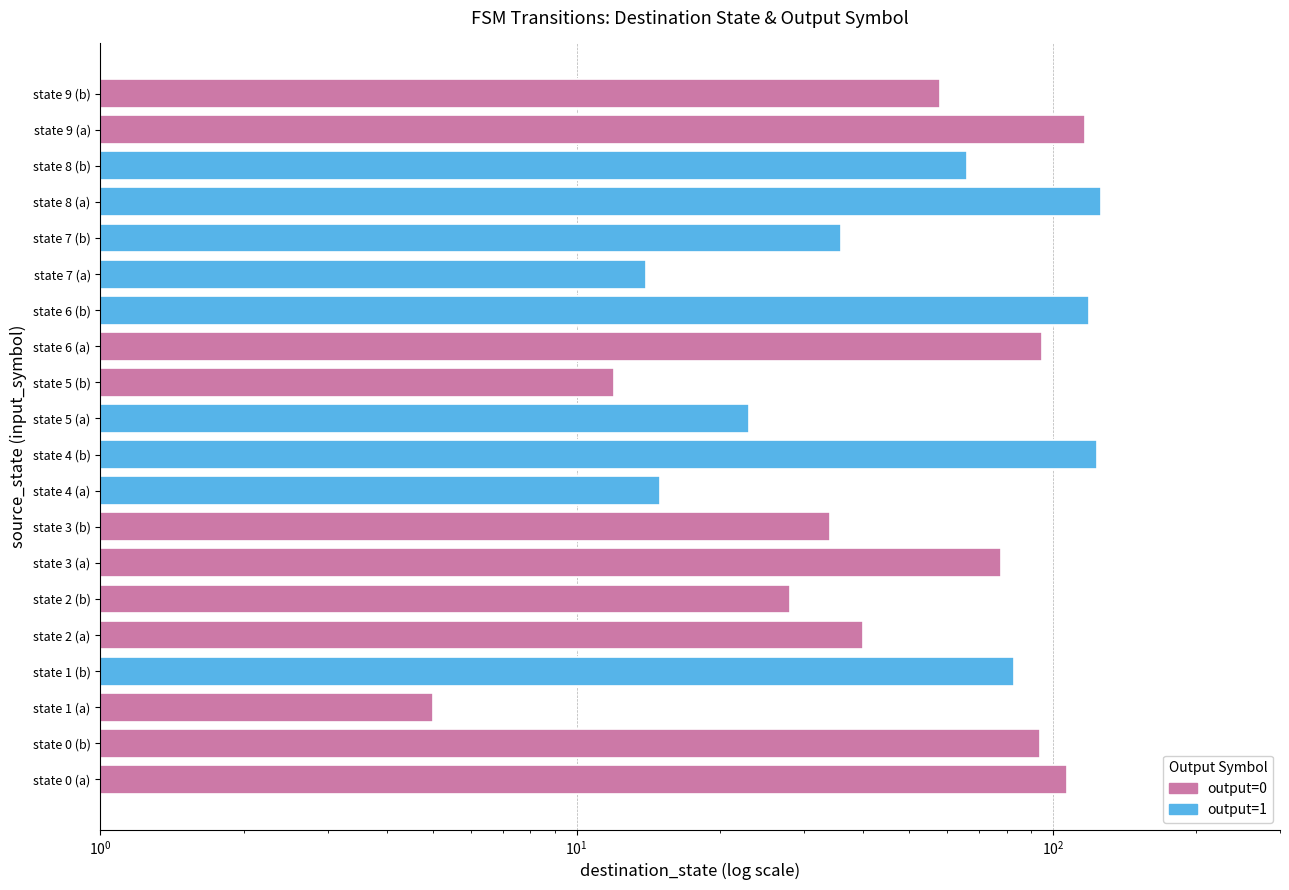

What is the greatest value displayed?

126